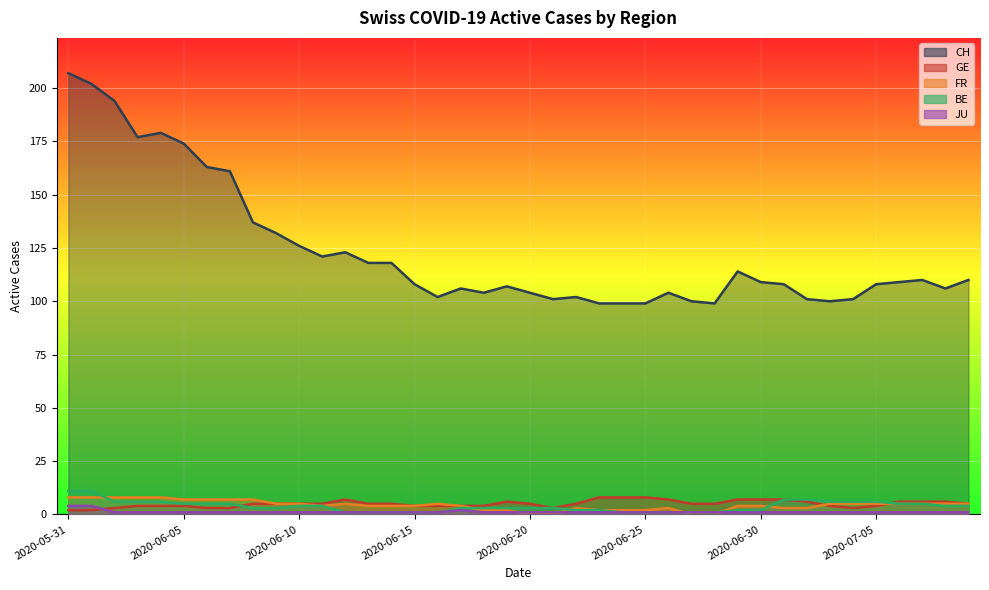

What position from the left is 2020-06-24?

25